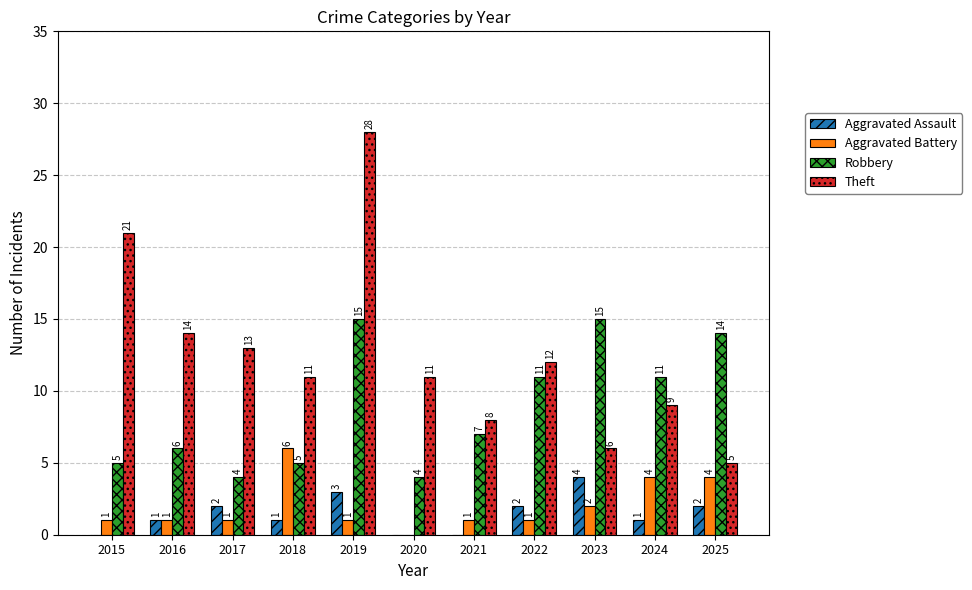

Where does the Theft series first go above 11?

2015